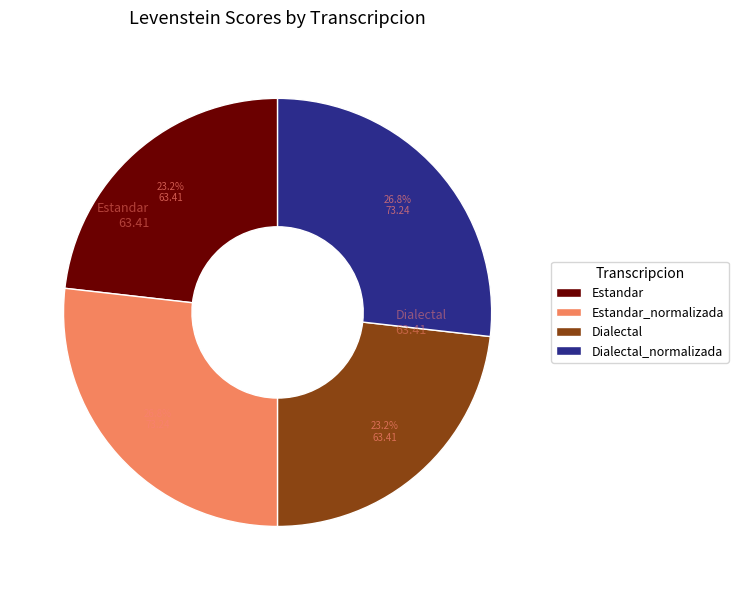

True or false: Estandar_normalizada accounts for 14% of the total.

False